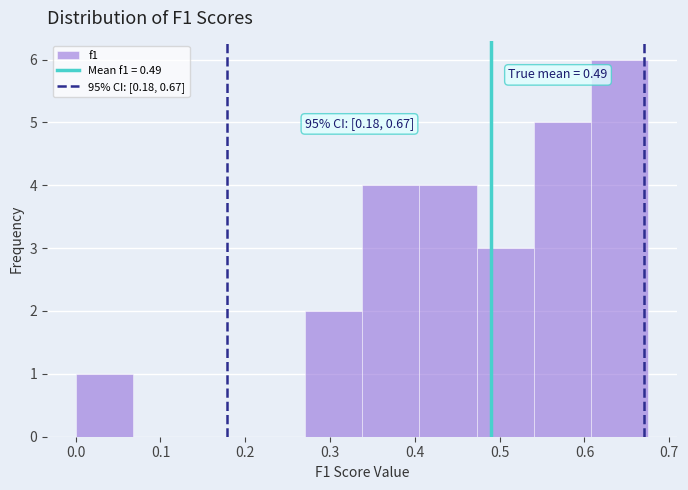

Which range on the x-axis has the tallest bar?

0.61 to 0.68